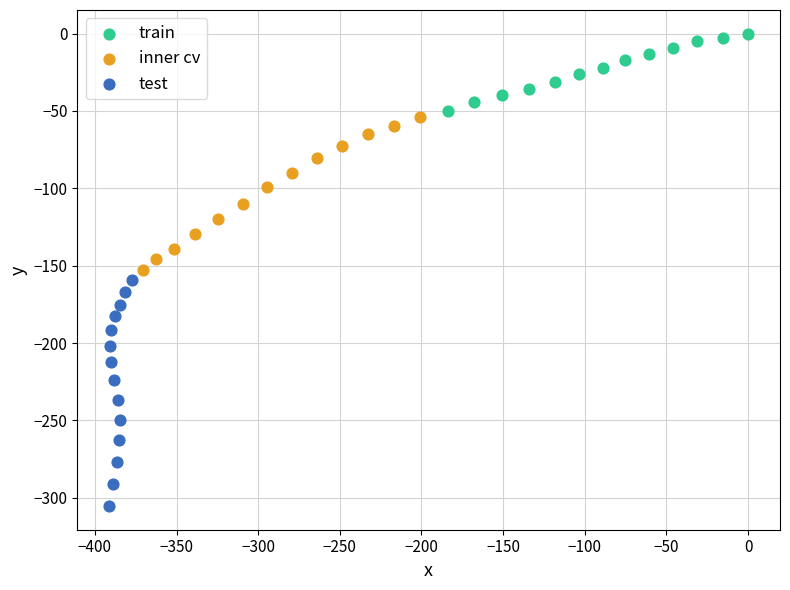

Which series has the widest spread of Y values?

test